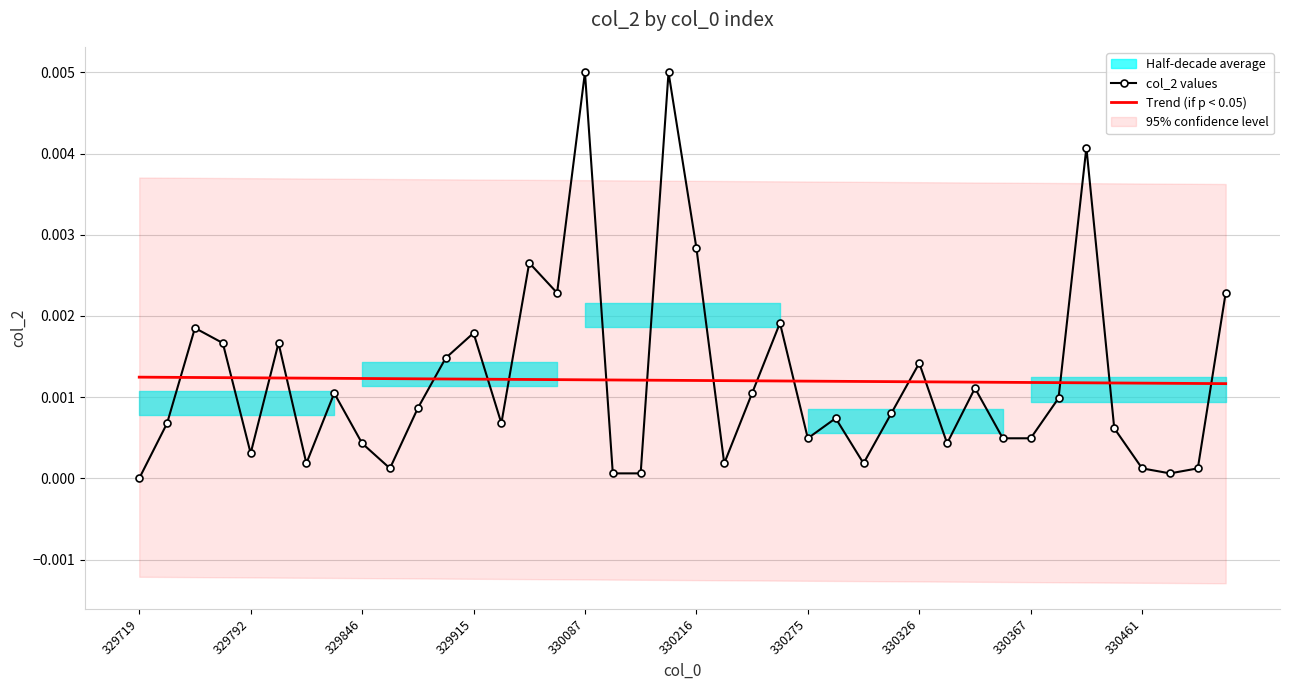

After their last crossing, which series has the higher values: Trend (if p < 0.05) or col_2 values?

col_2 values